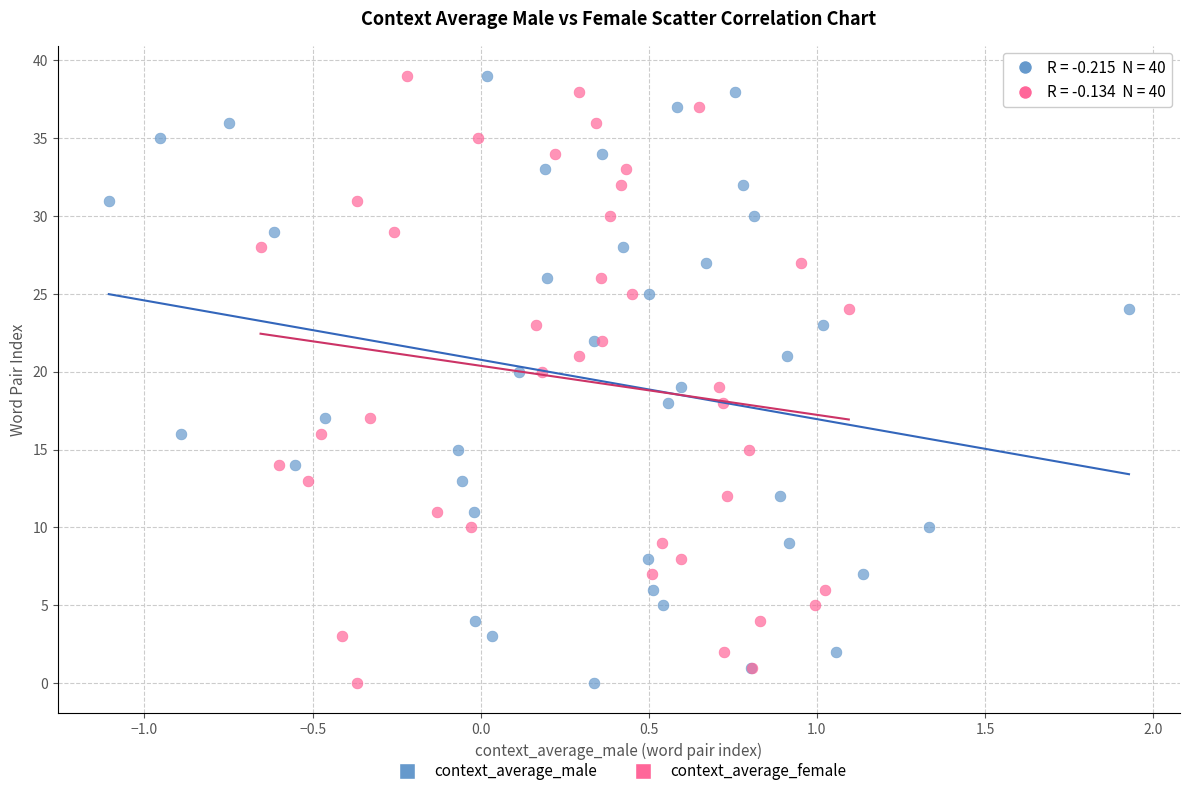

What are all the series names shown in the legend?

context_average_male, context_average_female